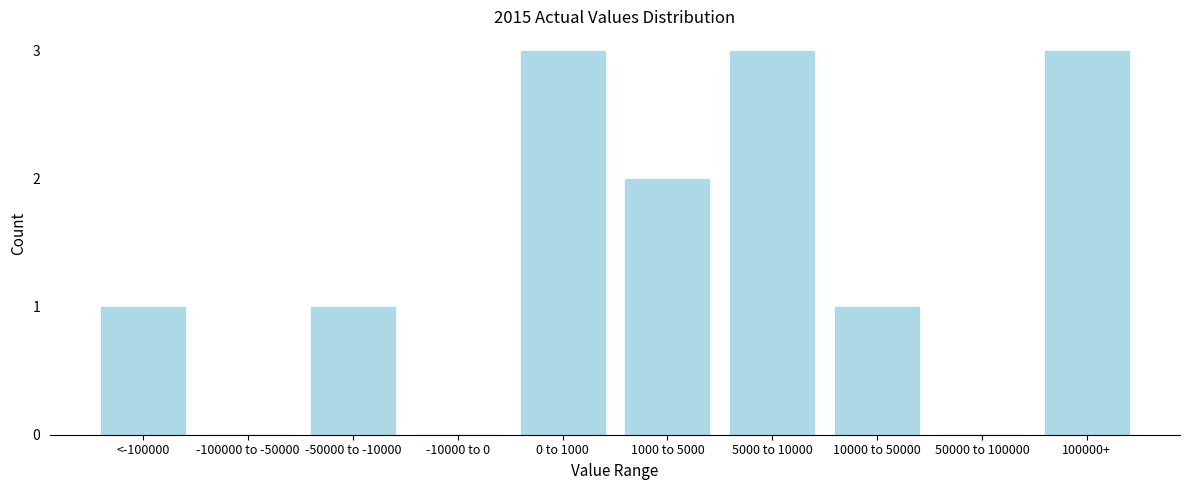

Reading right to left, what are all the values shown in this chart?

100000+=3	50000 to 100000=0	10000 to 50000=1	5000 to 10000=3	1000 to 5000=2	0 to 1000=3	-10000 to 0=0	-50000 to -10000=1	-100000 to -50000=0	<-100000=1